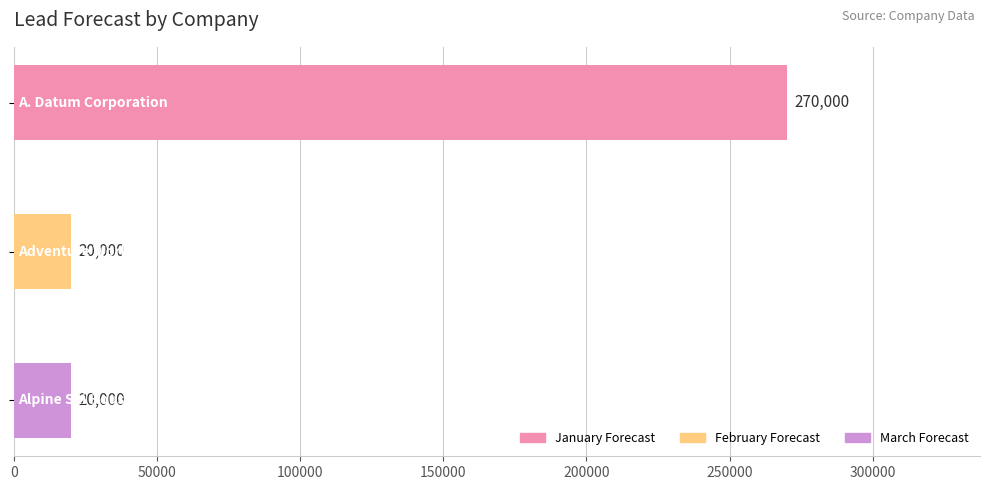

How many values are between 20000 and 270000?

3